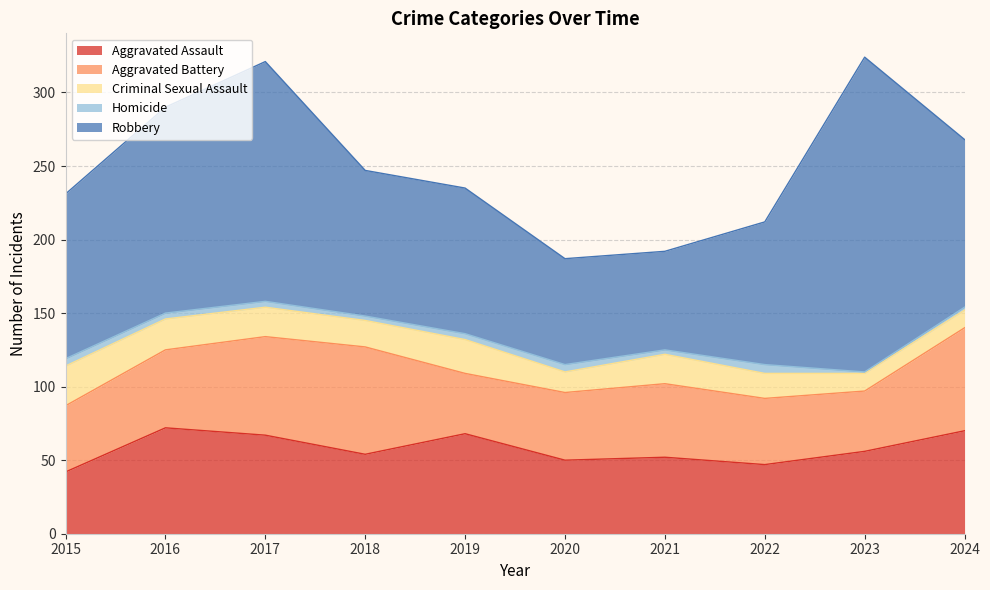

Reading left to right, extract all data points from this chart.

Aggravated Assault: 42	72	67	54	68	50	52	47	56	70
Aggravated Battery: 45	53	67	73	41	46	50	45	41	70
Criminal Sexual Assault: 27	21	20	18	23	14	20	17	12	12
Homicide: 5	4	4	3	4	5	3	6	1	2
Robbery: 112	140	163	99	99	72	67	97	214	114